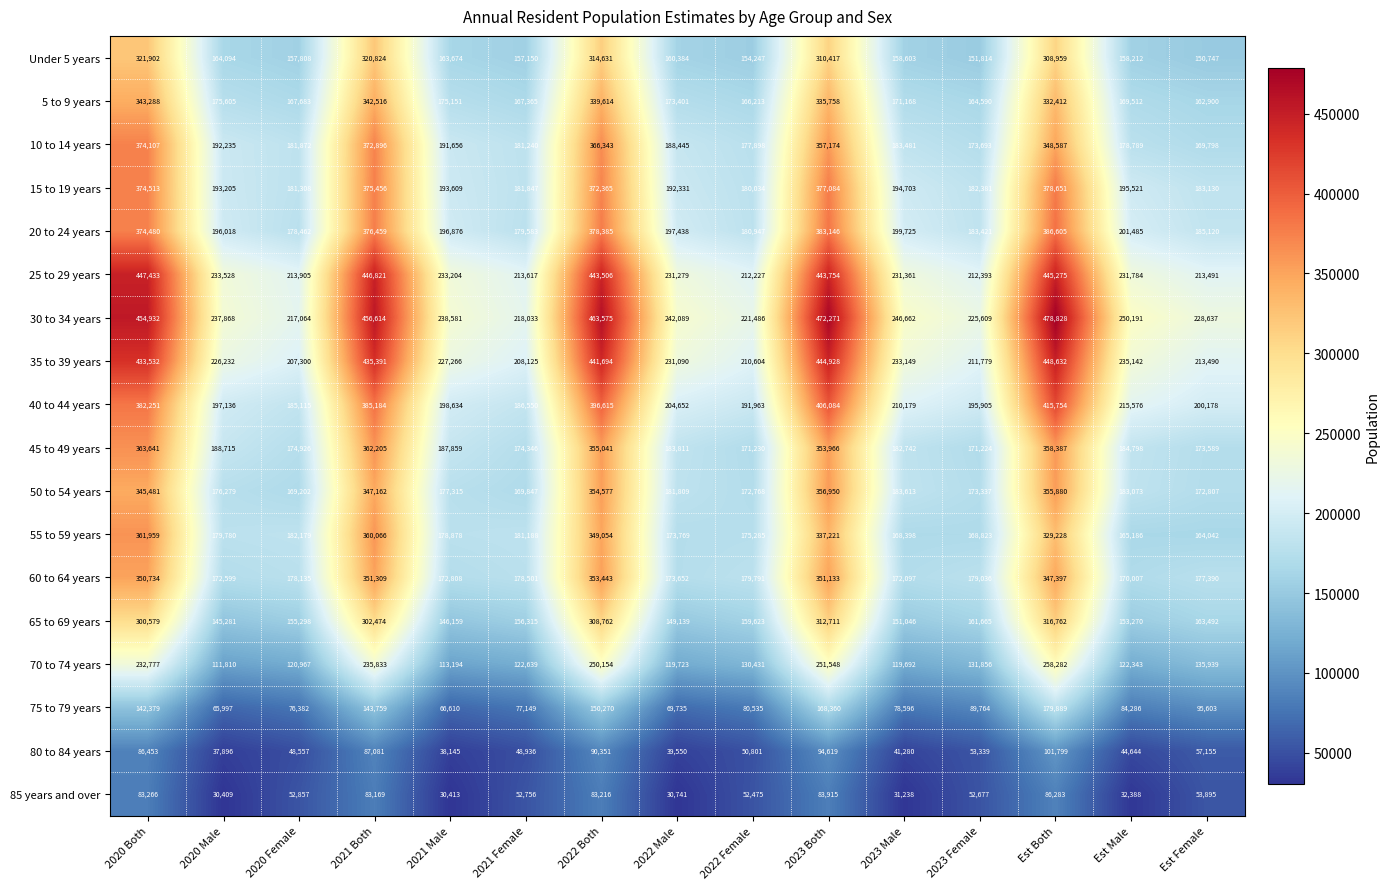

Which series has the largest range (max minus min)?

30 to 34 years